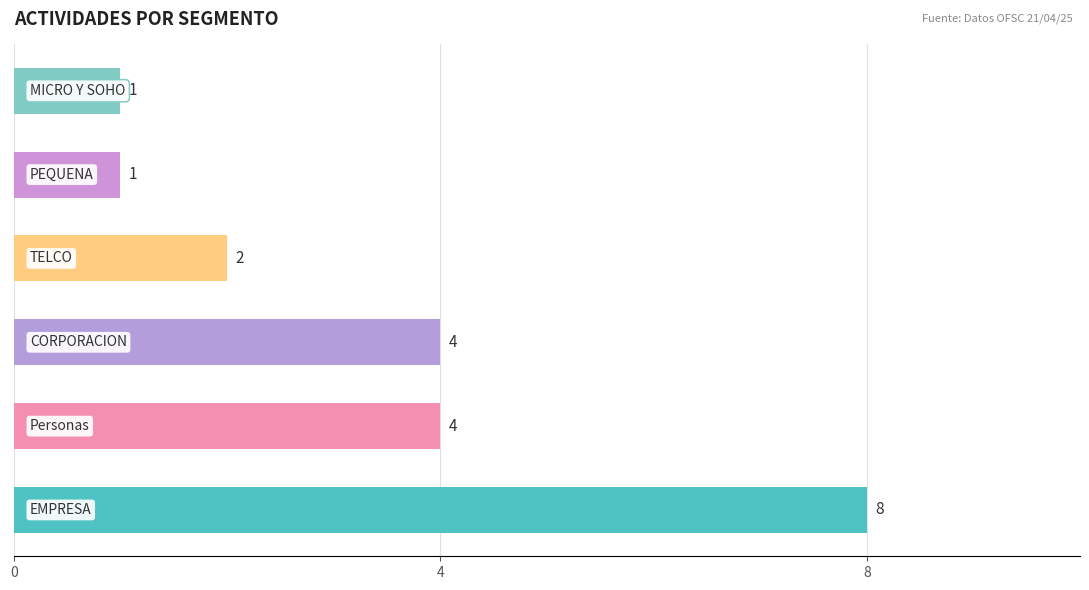

How many values are between 1 and 4?

5